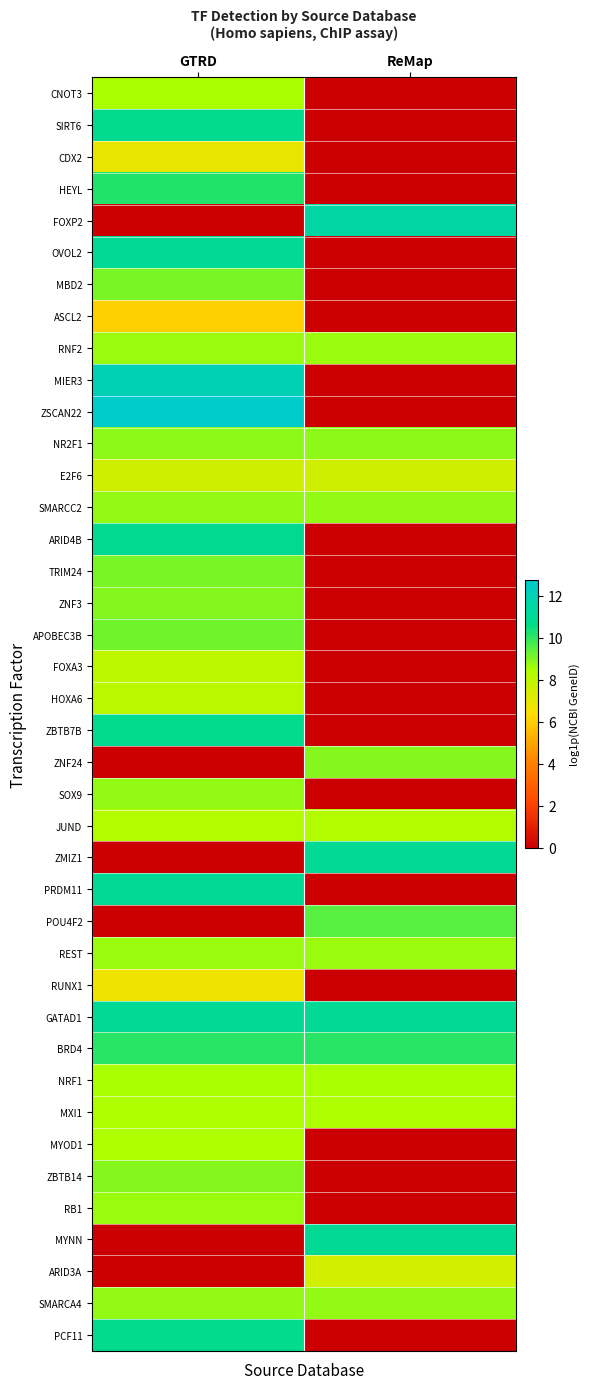

At GTRD, list the series in order from largest to smallest.

ZSCAN22, MIER3, OVOL2, GATAD1, PRDM11, ARID4B, PCF11, SIRT6, ZBTB7B, HEYL, BRD4, APOBEC3B, MBD2, TRIM24, ZNF3, ZBTB14, NR2F1, SOX9, SMARCC2, SMARCA4, RNF2, REST, RB1, NRF1, CNOT3, MYOD1, MXI1, JUND, HOXA6, FOXA3, E2F6, CDX2, RUNX1, ASCL2, FOXP2, ZNF24, ZMIZ1, POU4F2, MYNN, ARID3A